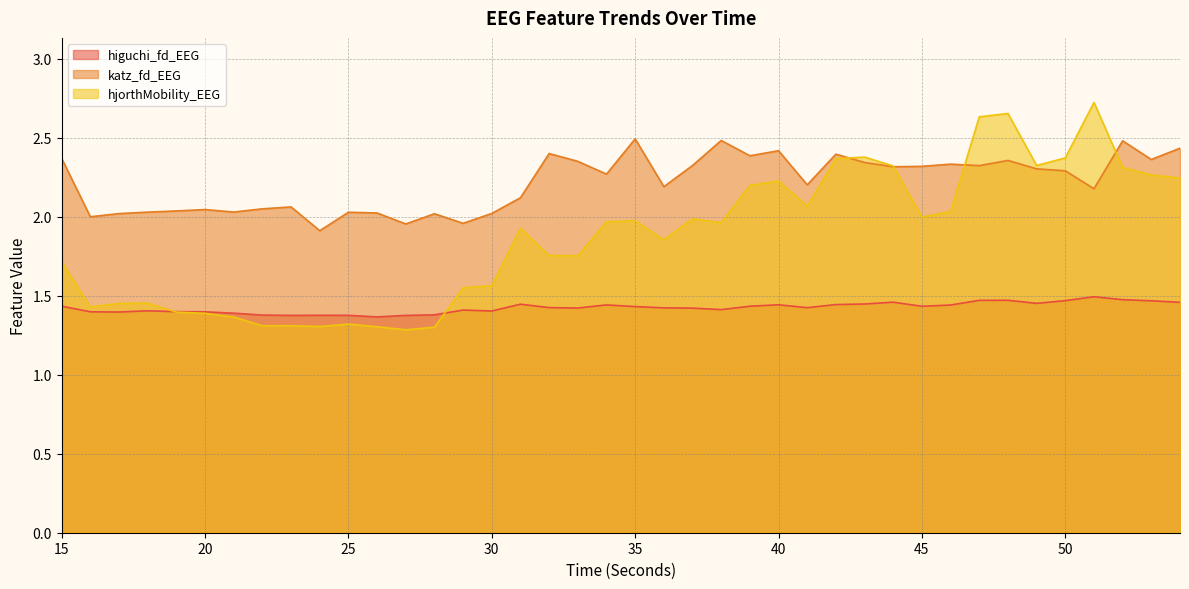

Reading left to right, what are all the values shown in this chart?

higuchi_fd_EEG: 1.4	1.4	1.4	1.4	1.4	1.4	1.4	1.4	1.4	1.4	1.4	1.4	1.4	1.4	1.4	1.4	1.4	1.4	1.4	1.4	1.4	1.4	1.4	1.4	1.4	1.4	1.4	1.4	1.4	1.5	1.4	1.4	1.5	1.5	1.5	1.5	1.5	1.5	1.5	1.5
katz_fd_EEG: 2.4	2.0	2.0	2.0	2.0	2.0	2.0	2.1	2.1	1.9	2.0	2.0	2.0	2.0	2.0	2.0	2.1	2.4	2.4	2.3	2.5	2.2	2.3	2.5	2.4	2.4	2.2	2.4	2.3	2.3	2.3	2.3	2.3	2.4	2.3	2.3	2.2	2.5	2.4	2.4
hjorthMobility_EEG: 1.7	1.4	1.5	1.5	1.4	1.4	1.4	1.3	1.3	1.3	1.3	1.3	1.3	1.3	1.6	1.6	1.9	1.8	1.8	2.0	2.0	1.9	2.0	2.0	2.2	2.2	2.1	2.4	2.4	2.3	2.0	2.0	2.6	2.7	2.3	2.4	2.7	2.3	2.3	2.2